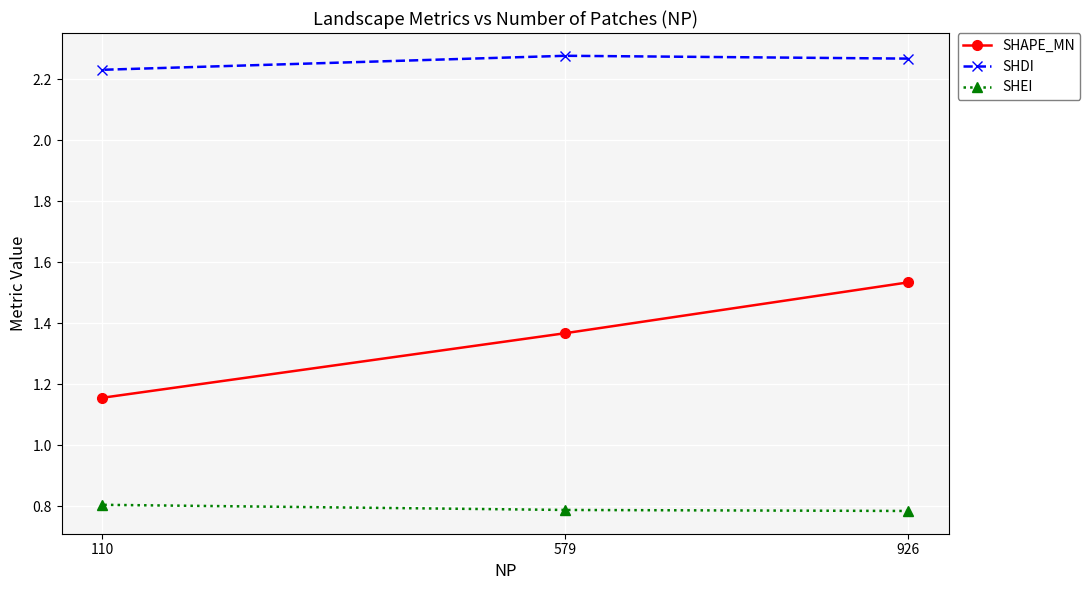

The value of SHAPE_MN at 579 is 1.9. True or false?

False